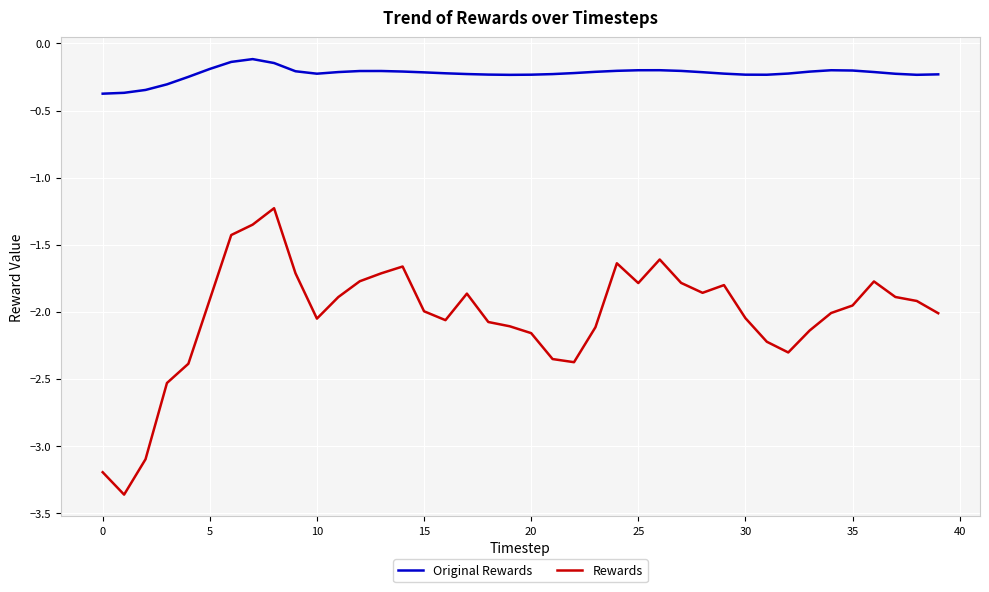

Does the chart have visible grid lines?

Yes